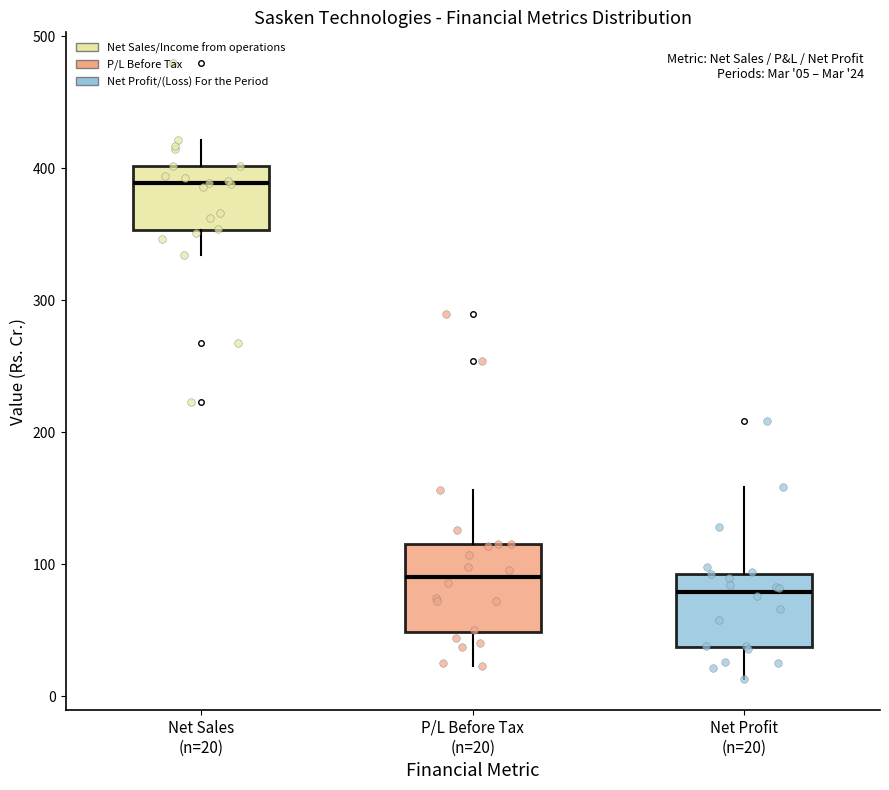

Which box's median line is the highest?

Net Sales (n=20)